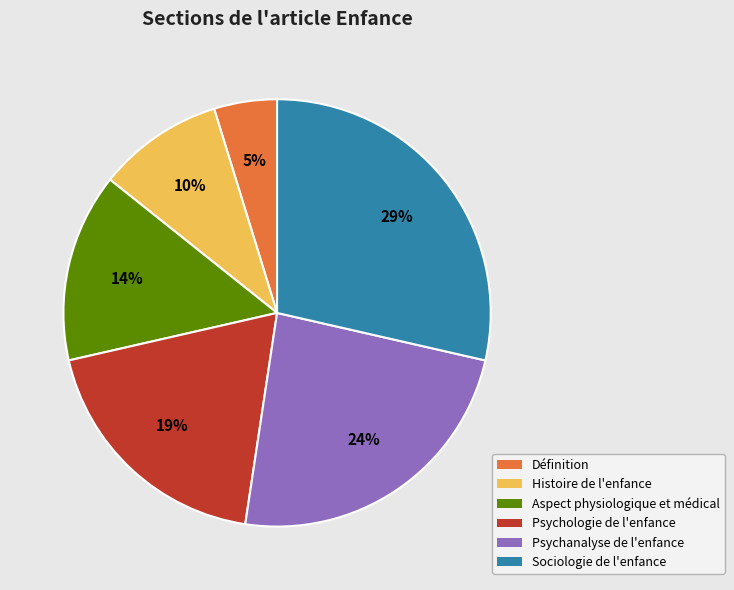

To the nearest percent, what is the combined percentage of Aspect physiologique et médical and Psychanalyse de l'enfance?

38%